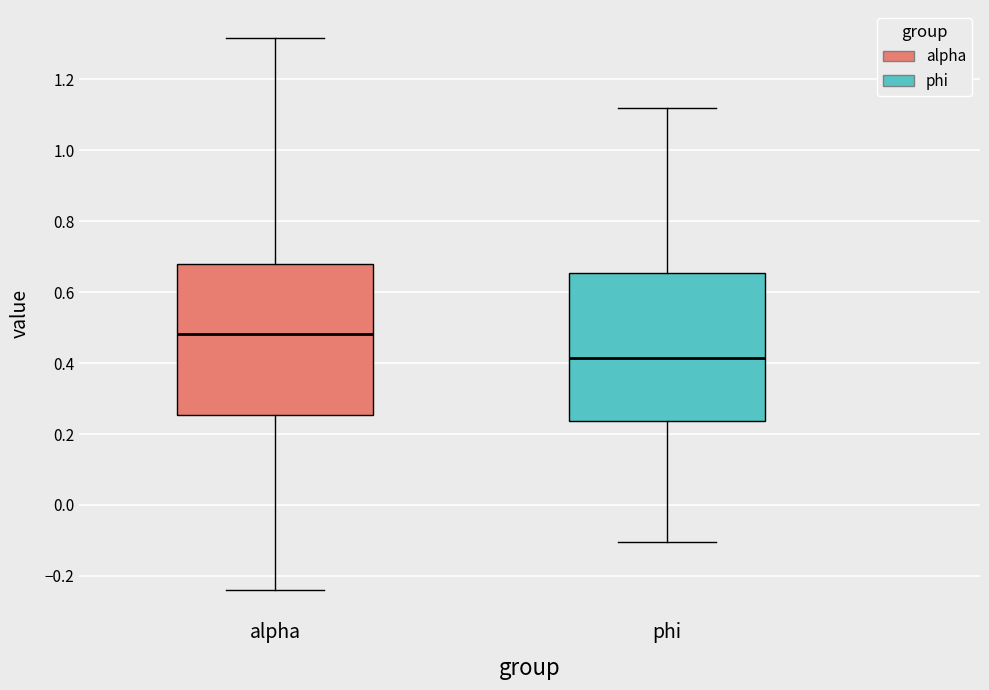

Which box has the highest median line?

alpha